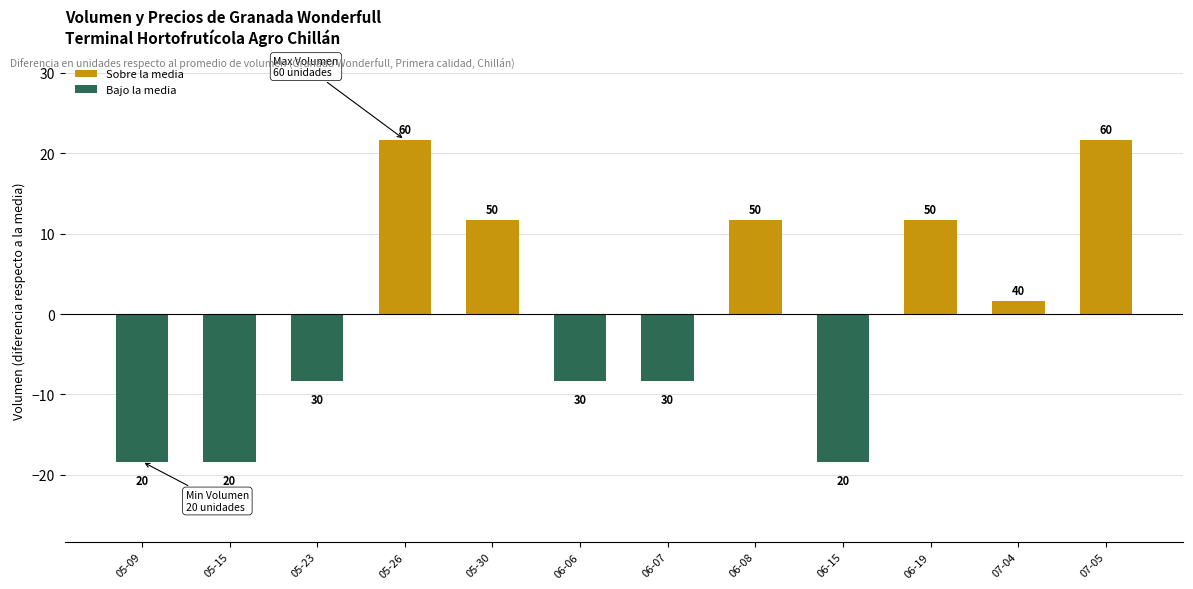

How many bars are there in total?

12